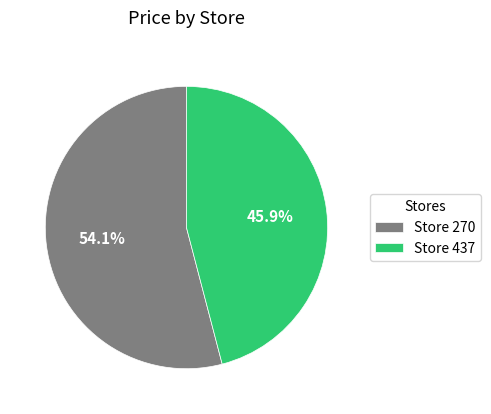

How many segments does this pie chart have?

2